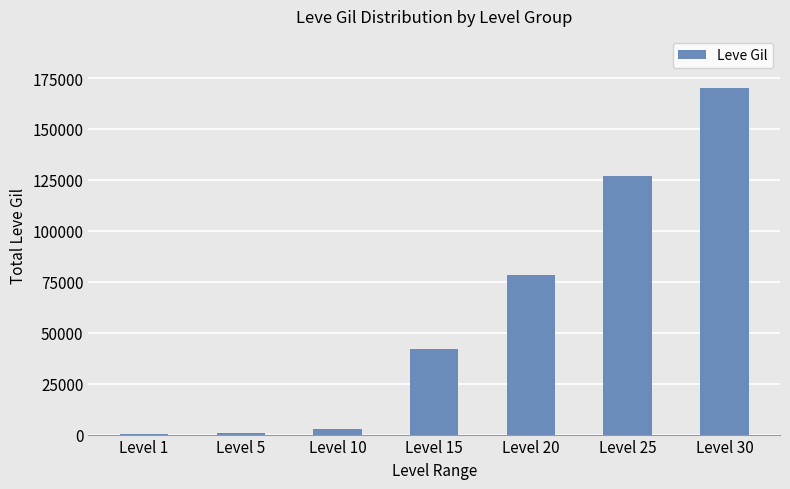

Count the number of data series in this chart.

1